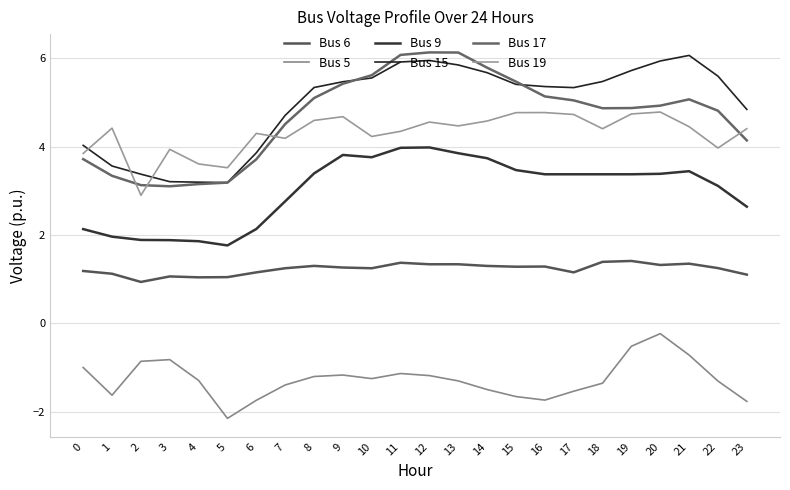

True or false: Bus 6 and Bus 5 cross at least once.

False